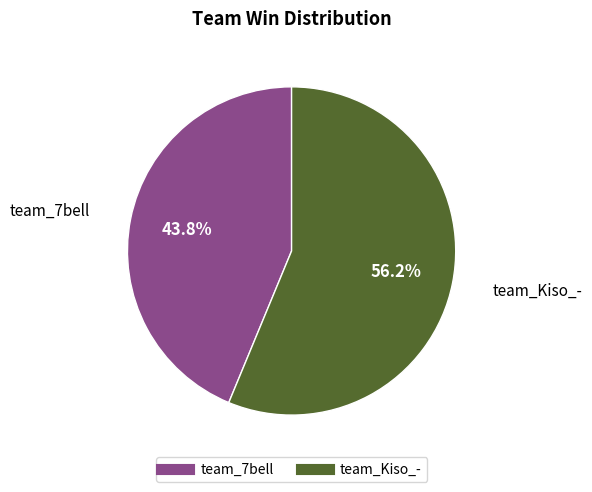

The team_7bell slice represents 30% of the pie. True or false?

False